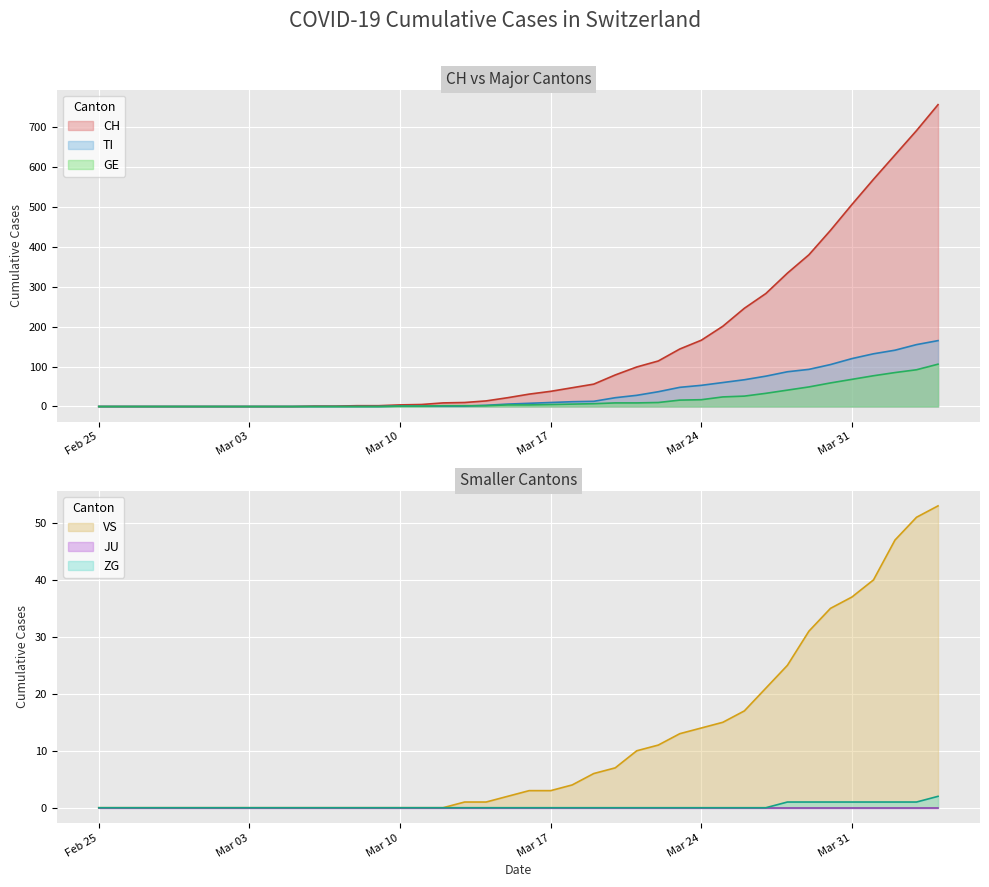

What is the maximum value for VS?

53